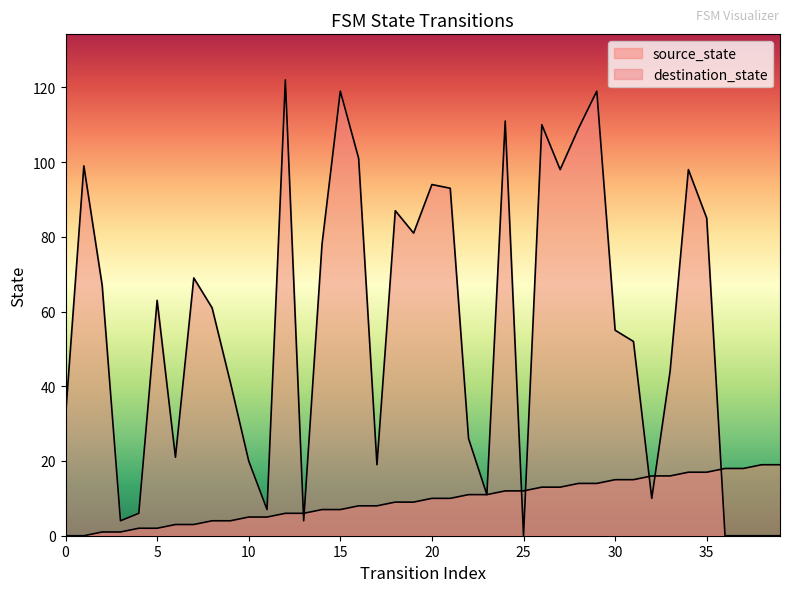

How many series are shown in this chart?

2